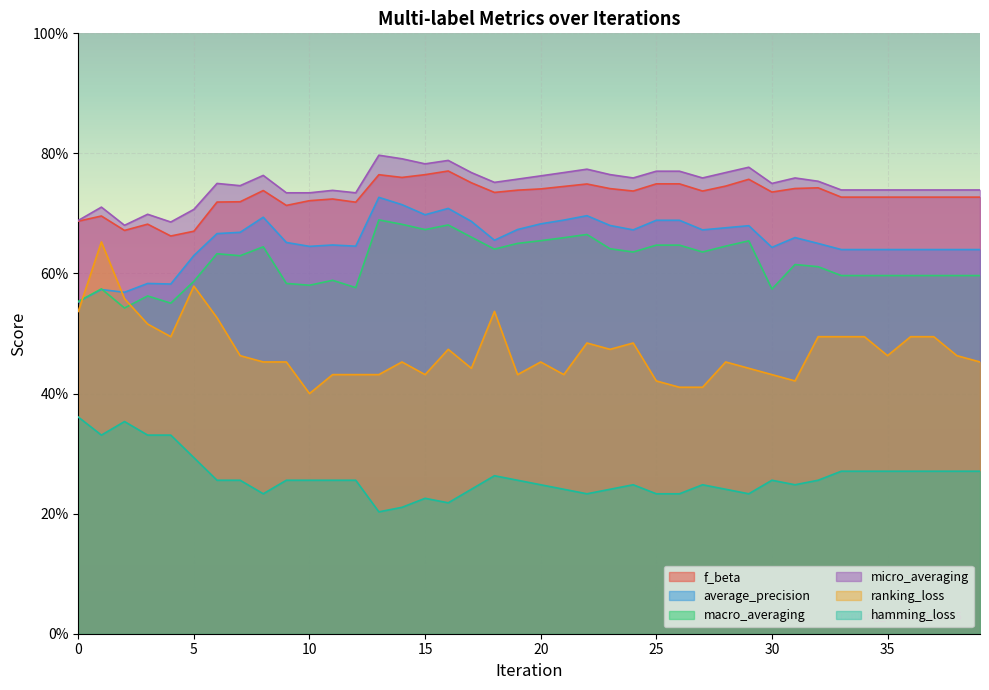

Between 15 and 22, which series saw the biggest shift?

ranking_loss